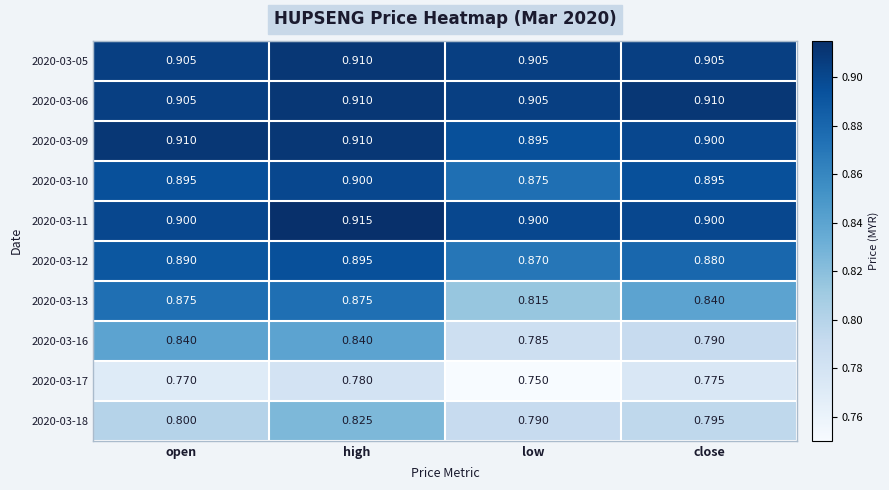

Which label corresponds to the largest value in the chart?

high